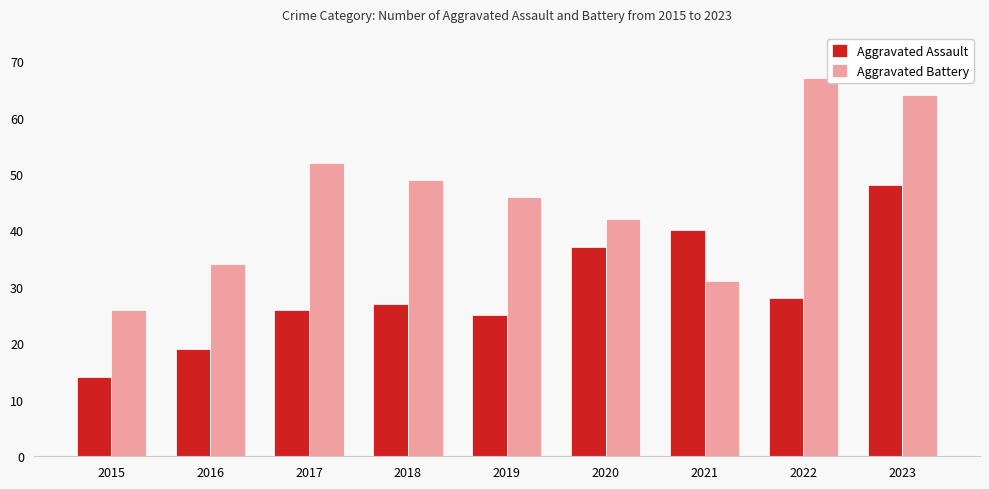

Rank the series at 2018 from highest to lowest value.

Aggravated Battery, Aggravated Assault